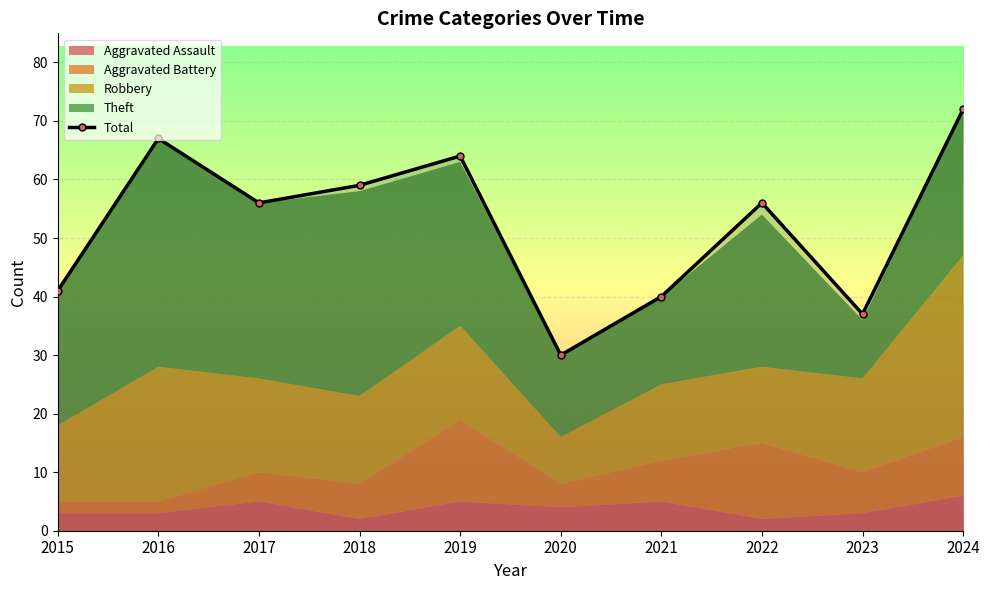

The chart shows a value of 12 at 2022. True or false?

False